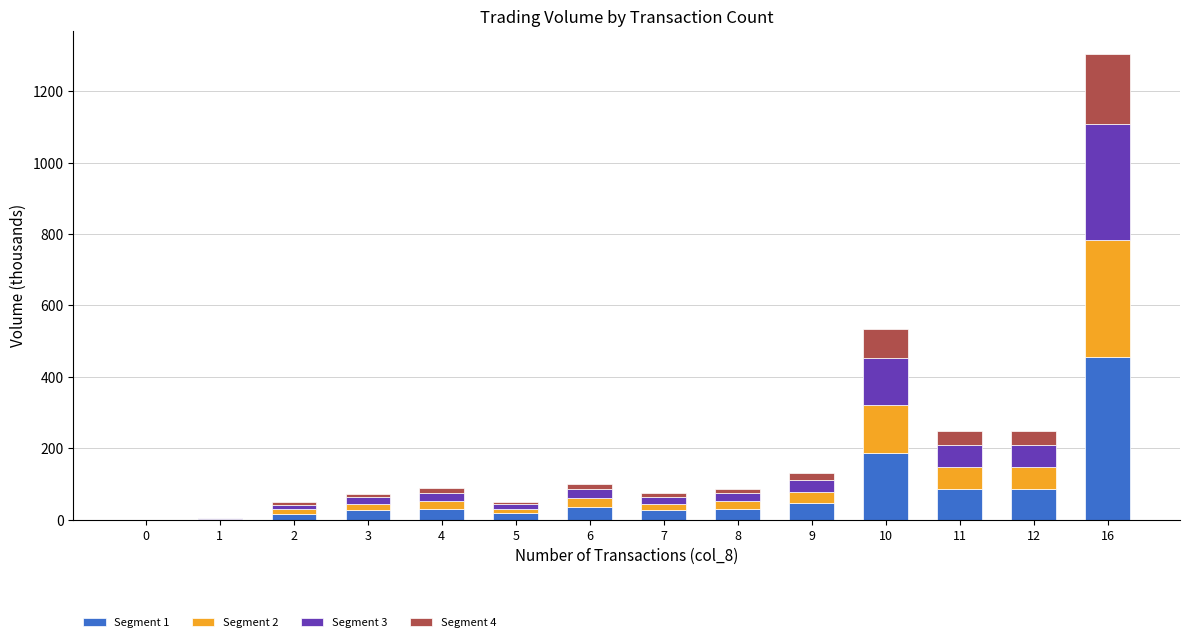

At which category is the sum across all series the highest?

16